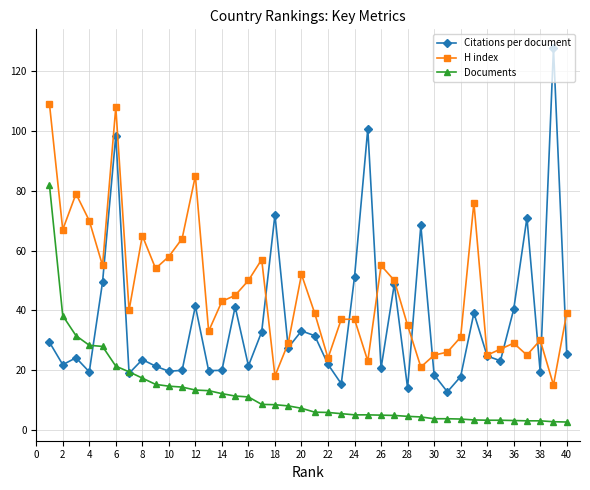

Which series has the largest range (max minus min)?

Citations per document